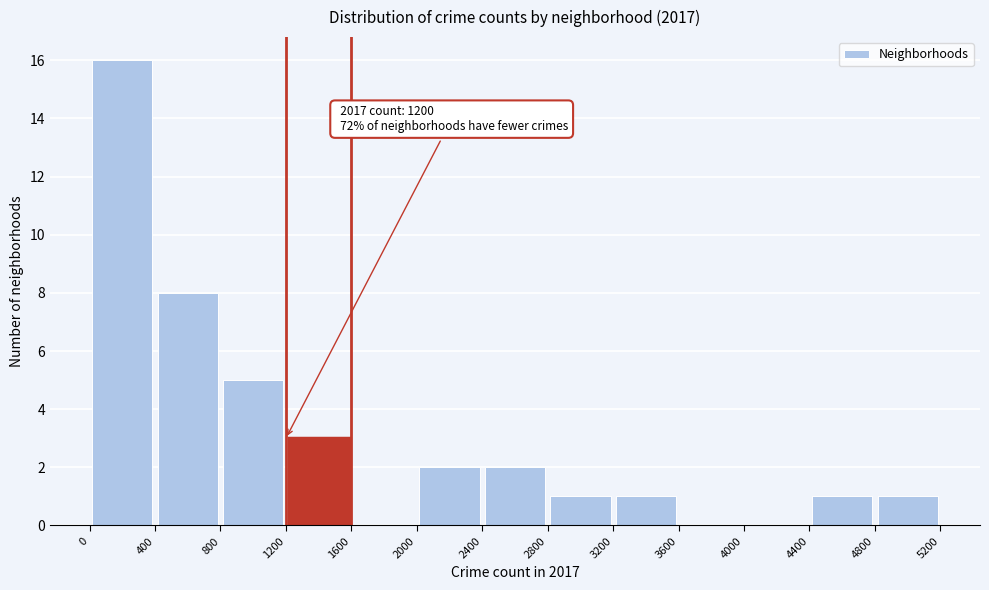

Which range on the x-axis has the tallest bar?

0 to 400